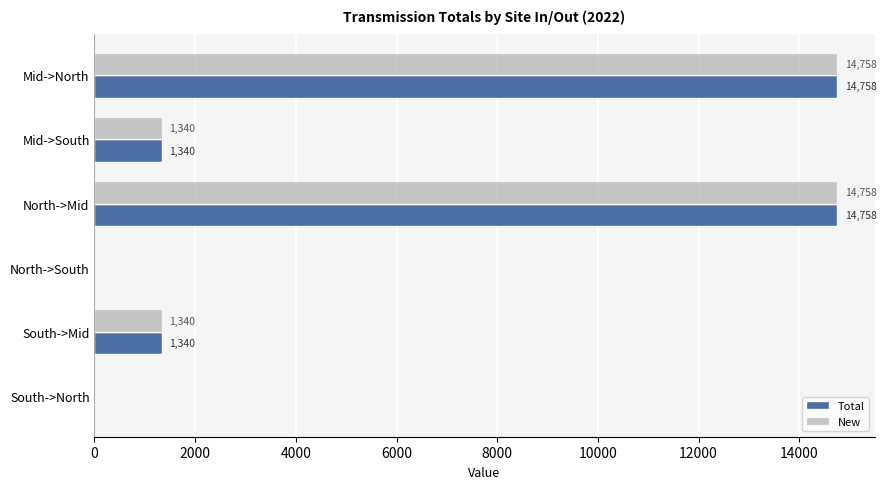

What is the approximate value of Total at Mid->North?

14757.9